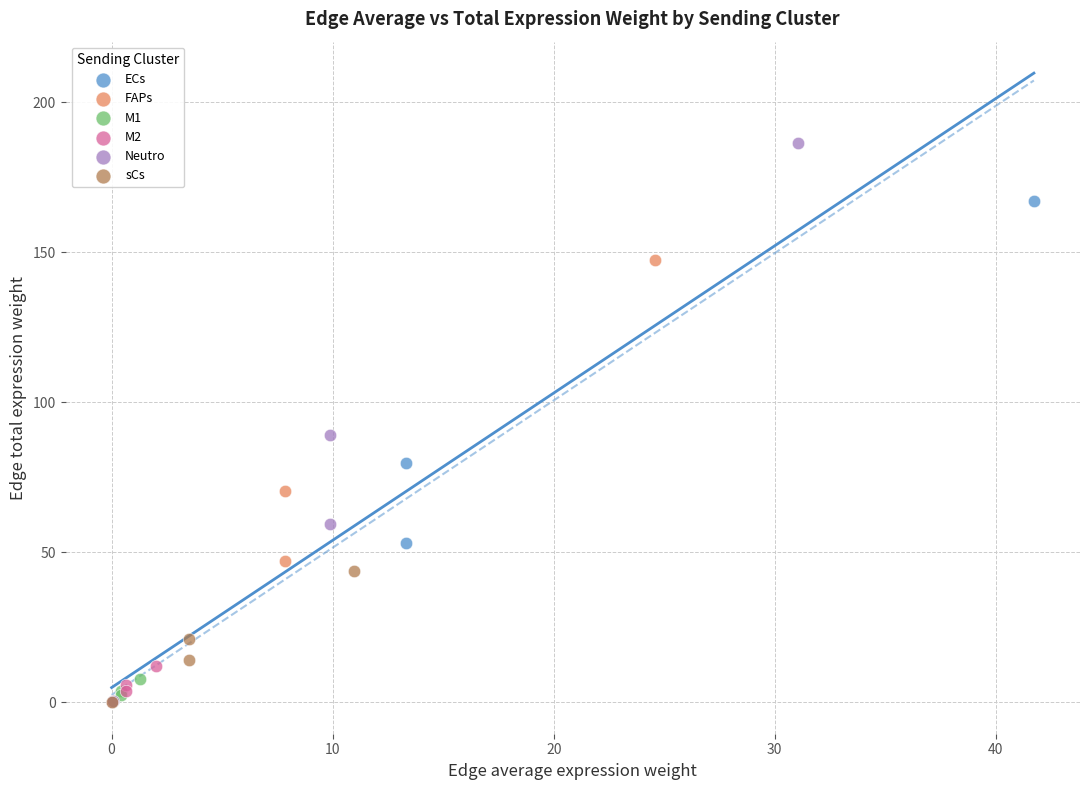

Which series has the widest spread of Y values?

Neutro